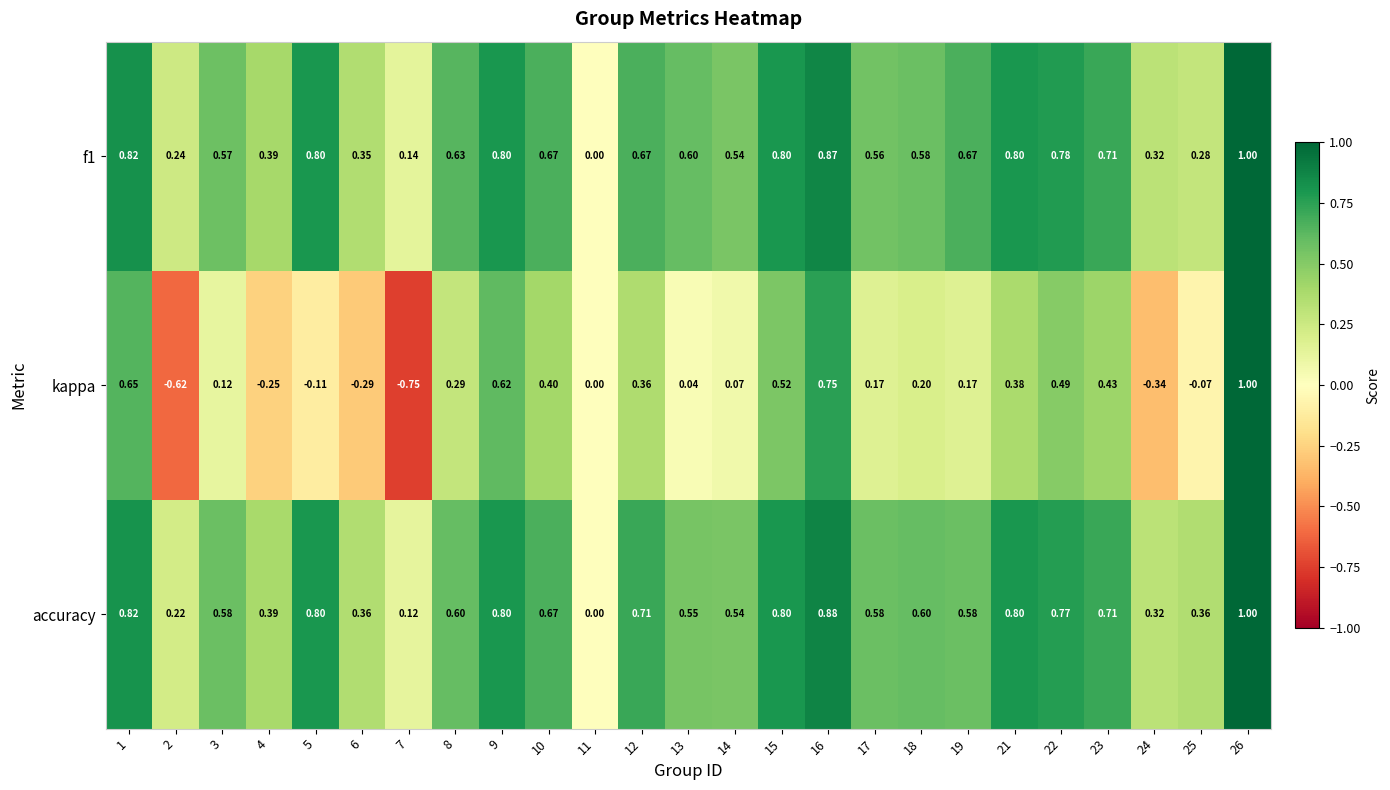

Which series has the widest spread of values?

kappa